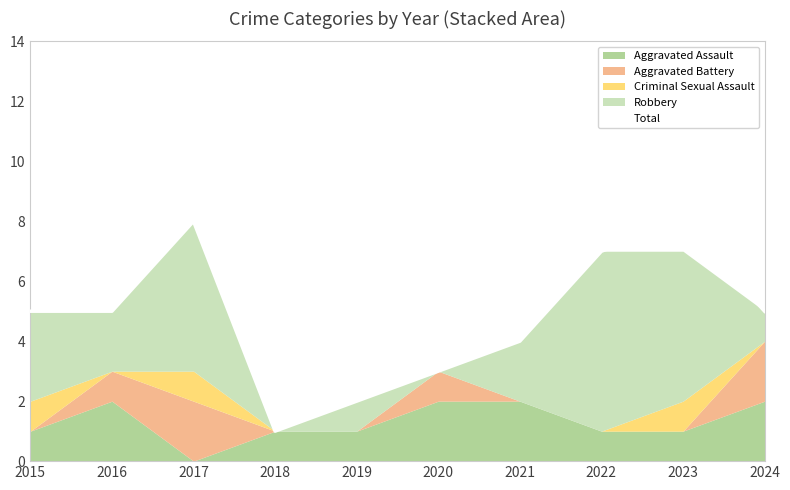

What is the change in value from 2016 to 2022?

+2